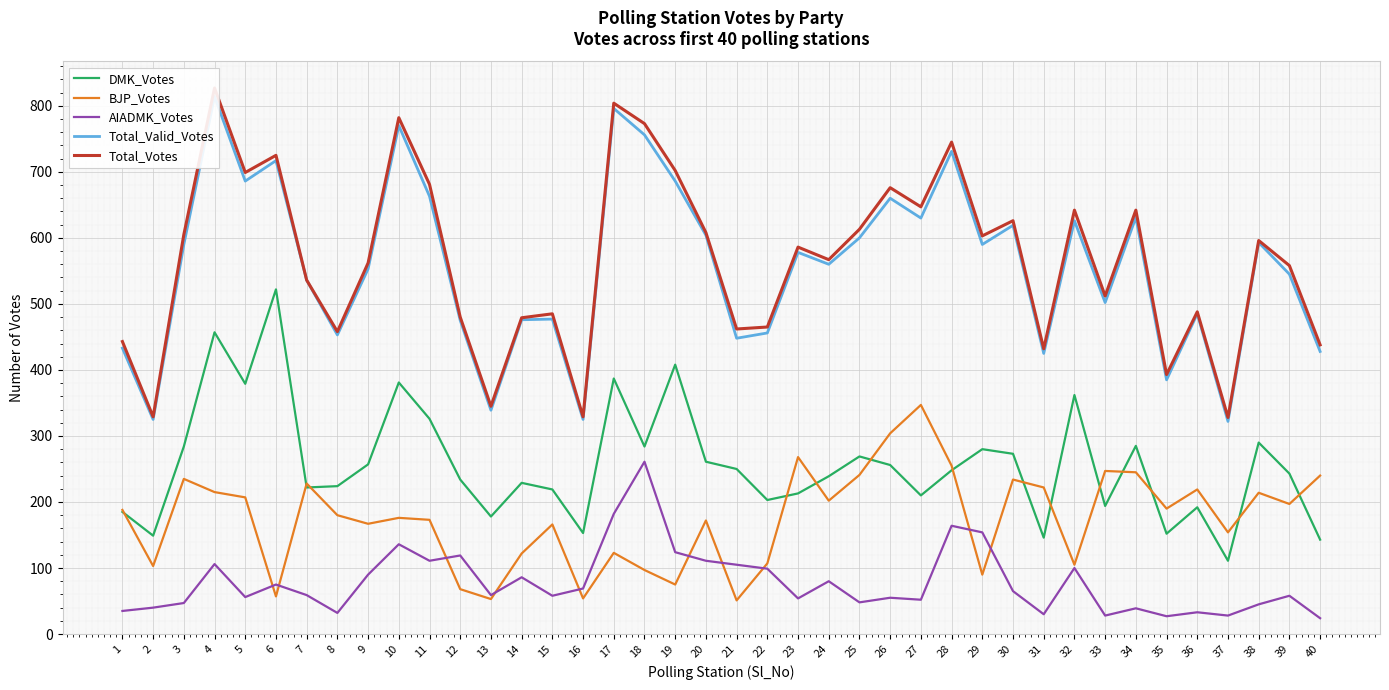

At which label does Total_Valid_Votes first exceed 578?

3